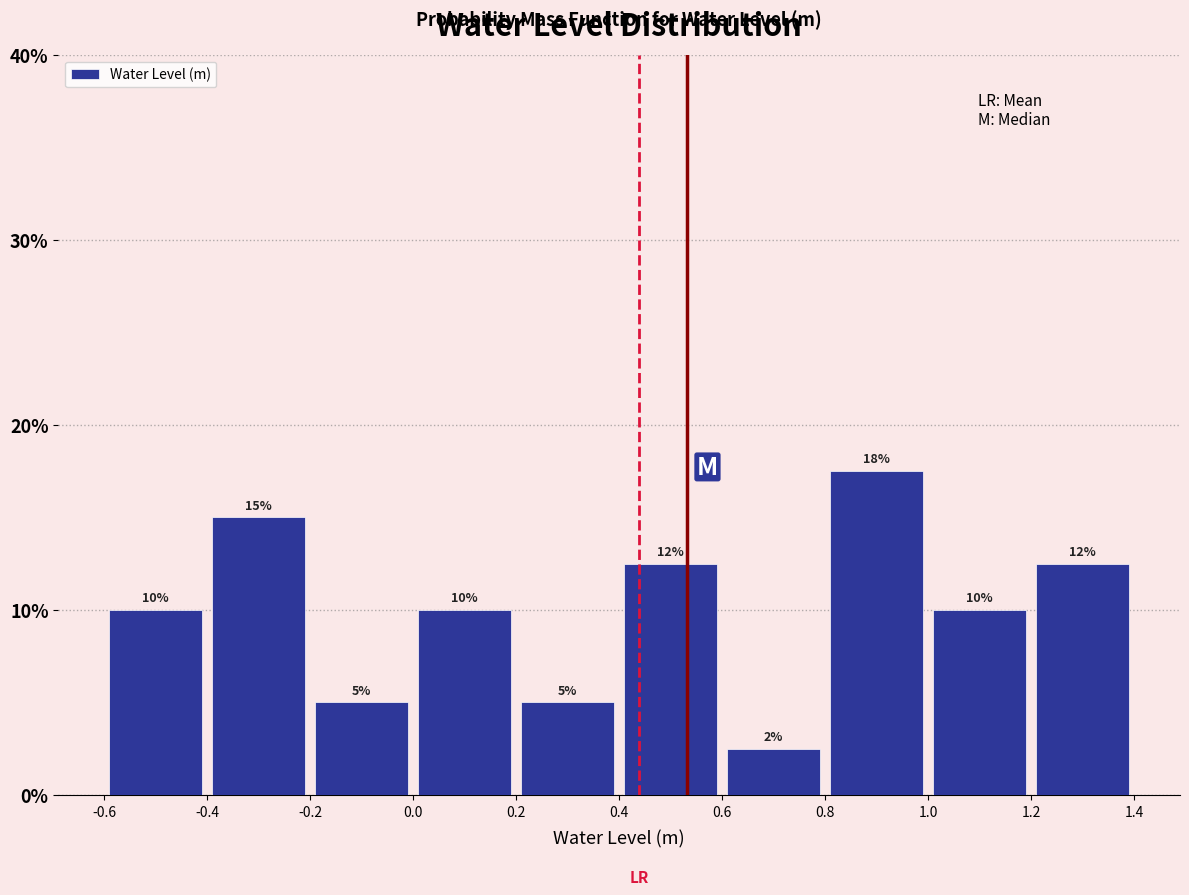

Over which range of the x-axis is the bar tallest?

0.8 to 1.0